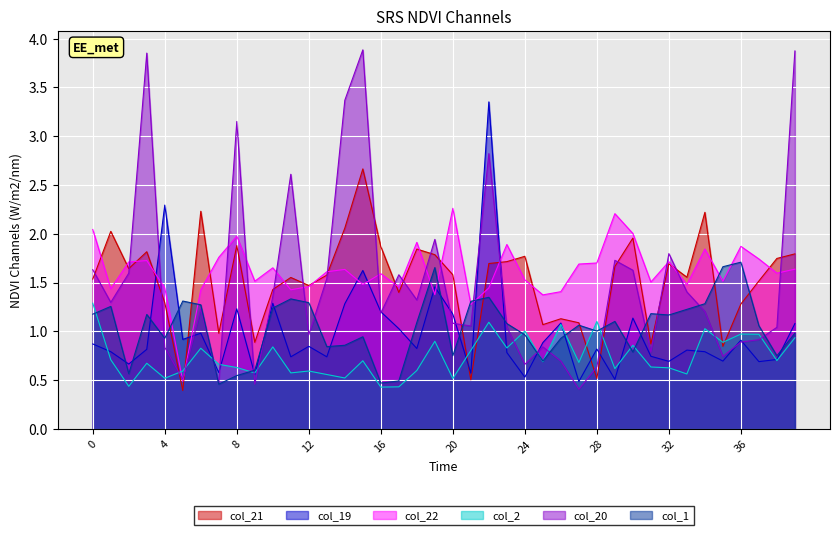

What is the difference between the second highest and second lowest values in the col_19 series?

1.8